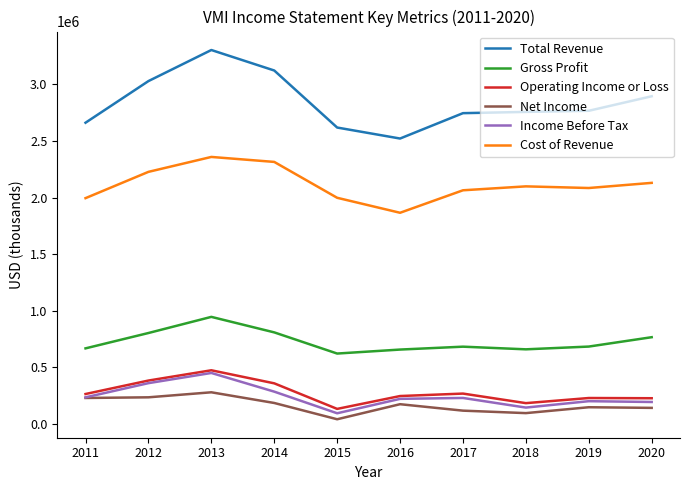

What is the minimum value for Operating Income or Loss?

131700